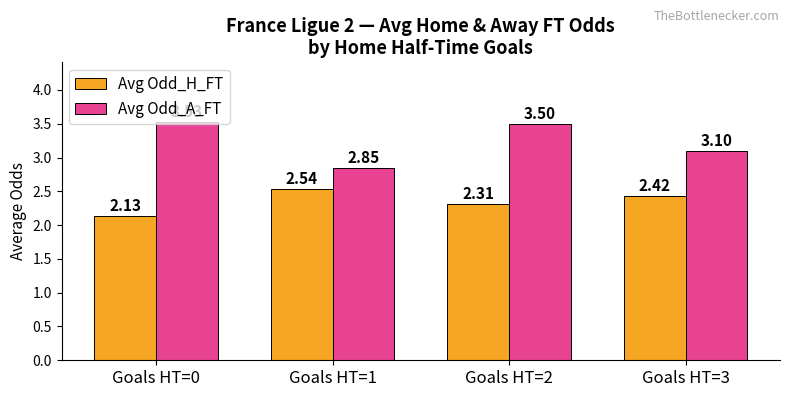

What are all the series names shown in the legend?

Avg Odd_H_FT, Avg Odd_A_FT